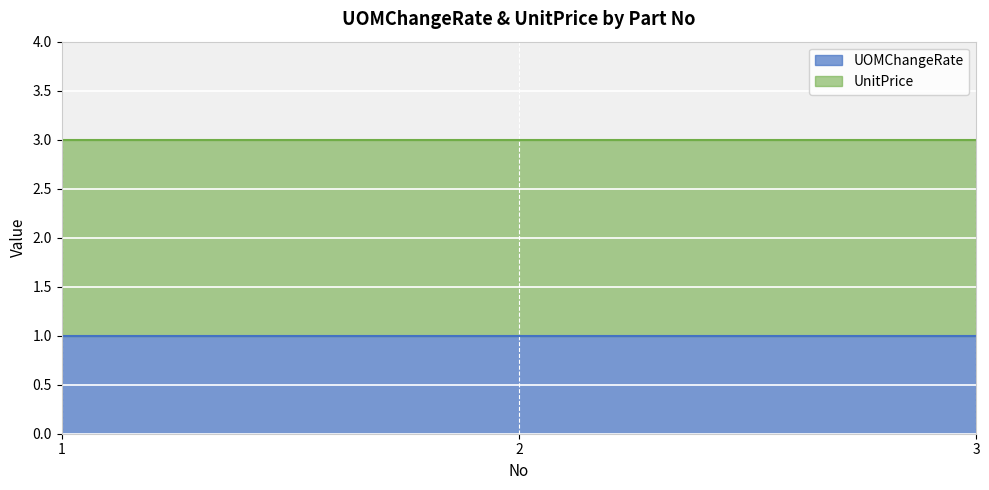

At which category does the chart reach its peak across all series?

1